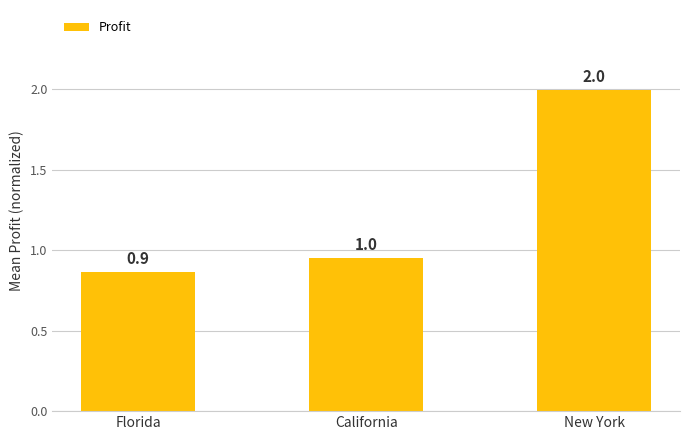

At which category does the chart reach its minimum across all series?

Florida